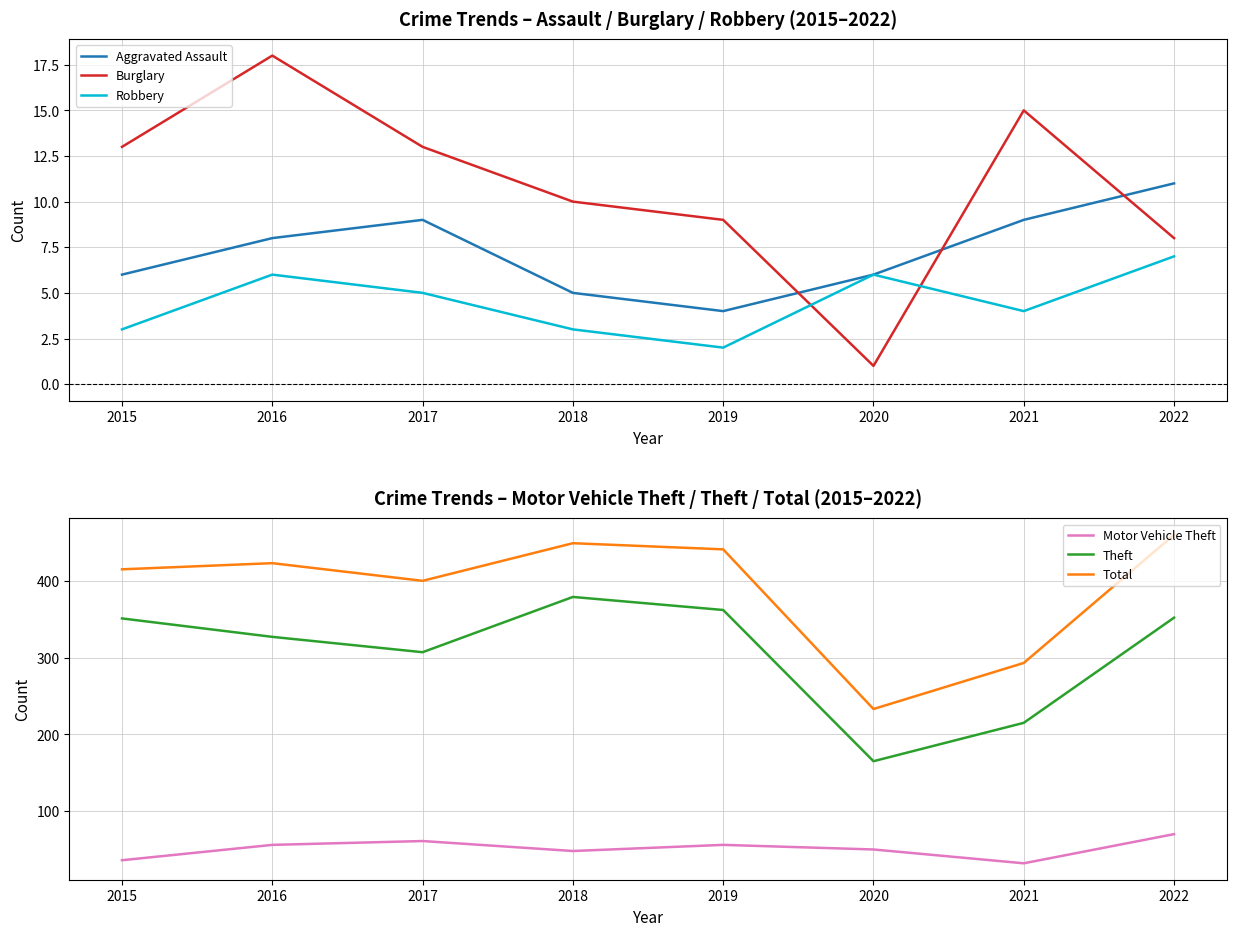

What is the lowest value of the Robbery series?

2